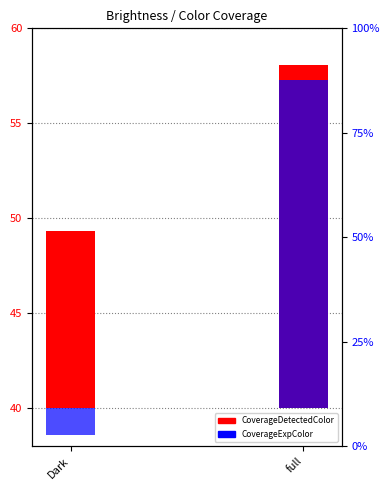

Is it true that CoverageDetectedColor equals 5.2 at full?

False